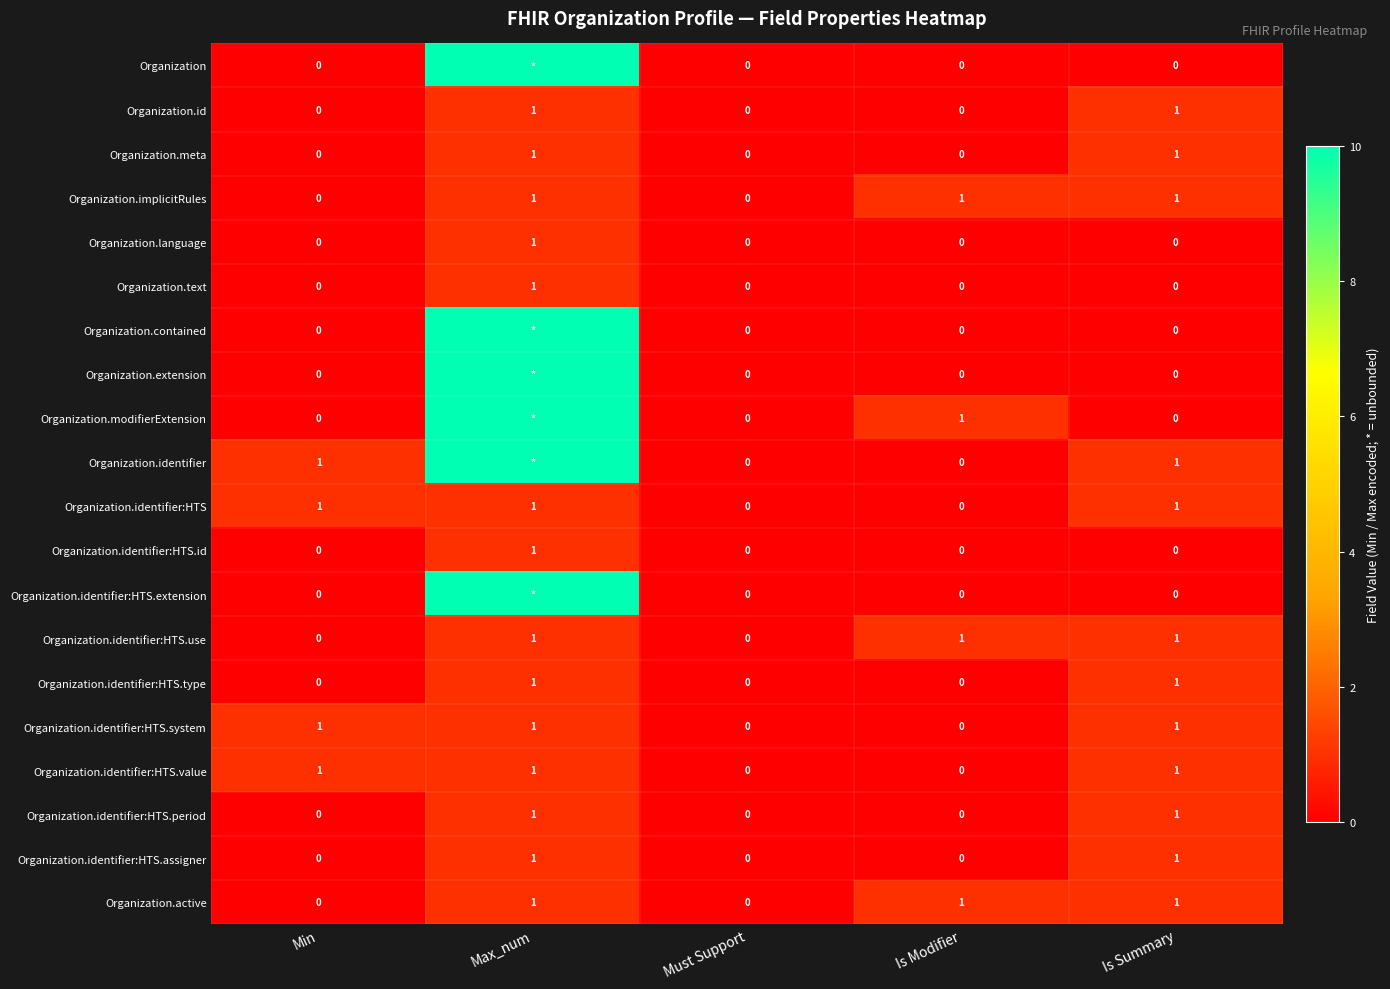

The value of Organization.identifier:HTS.id at Max_num is 2. True or false?

False